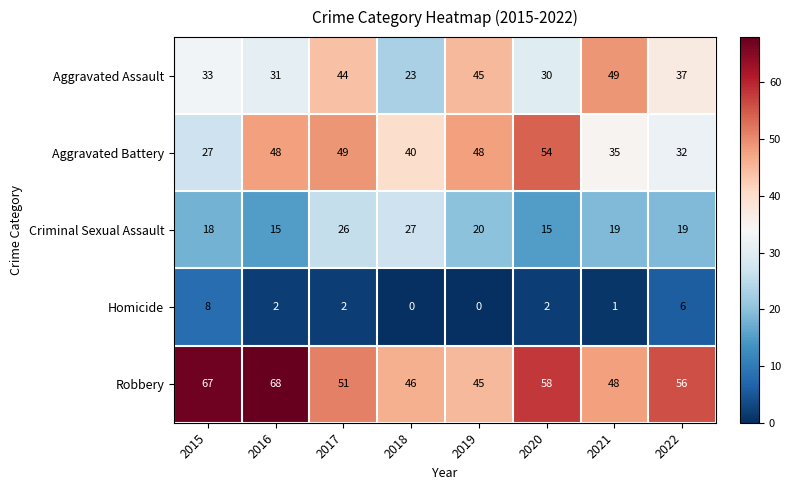

Which series has the widest spread of values?

Aggravated Battery